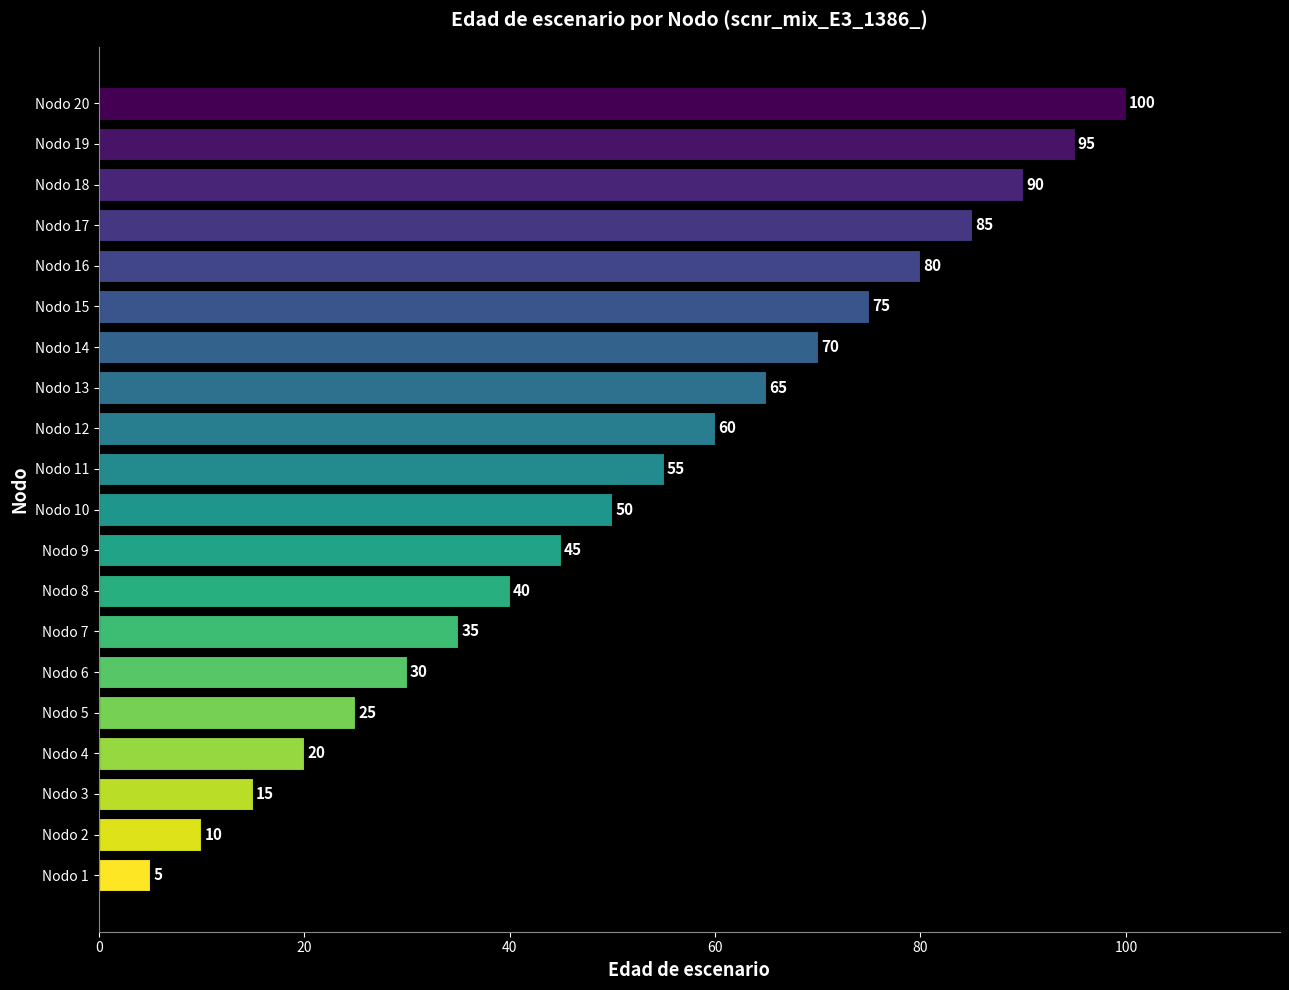

Reading bottom to top, transcribe all the data shown in this chart.

5	10	15	20	25	30	35	40	45	50	55	60	65	70	75	80	85	90	95	100